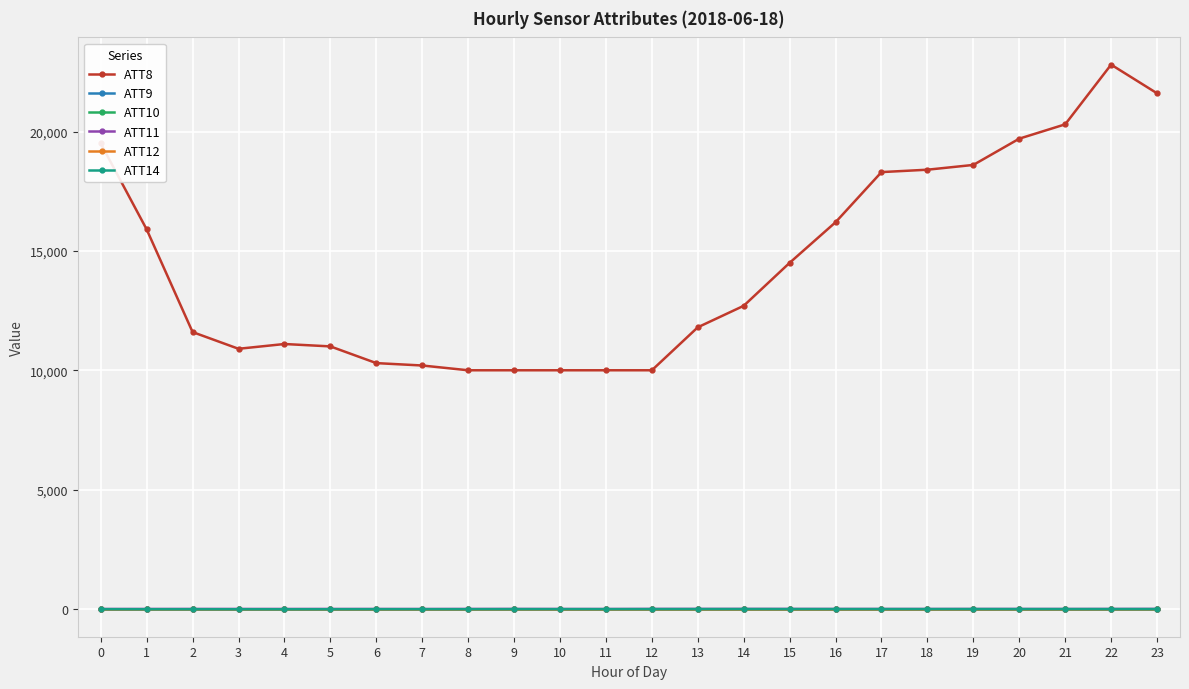

Does the chart have visible grid lines?

Yes